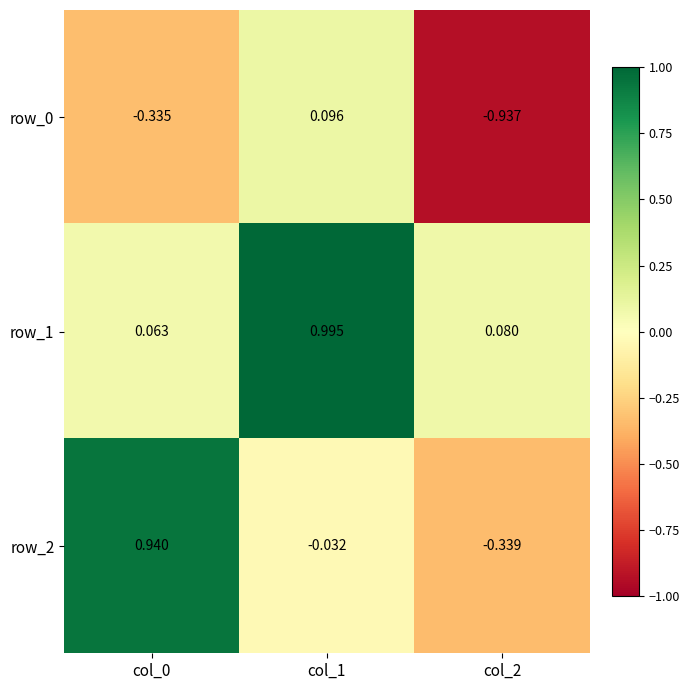

What is the sum of the row_2 values at col_0 and col_2?

0.6